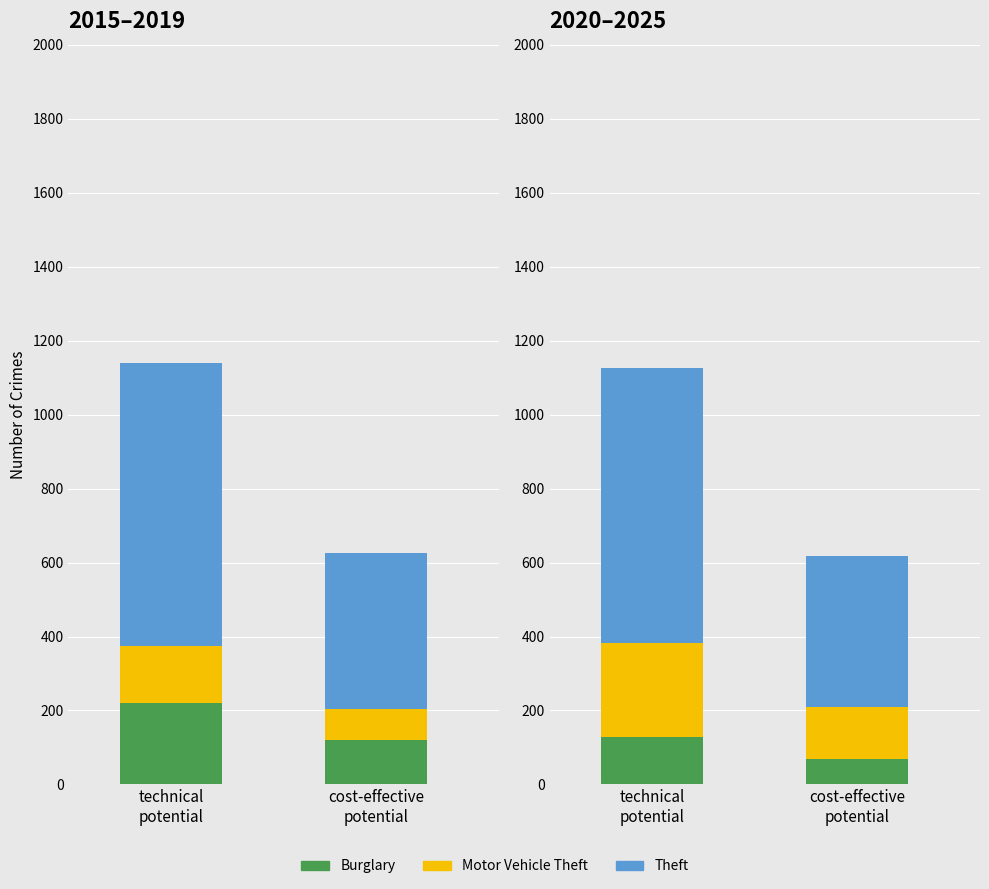

Does the chart contain any negative values?

No